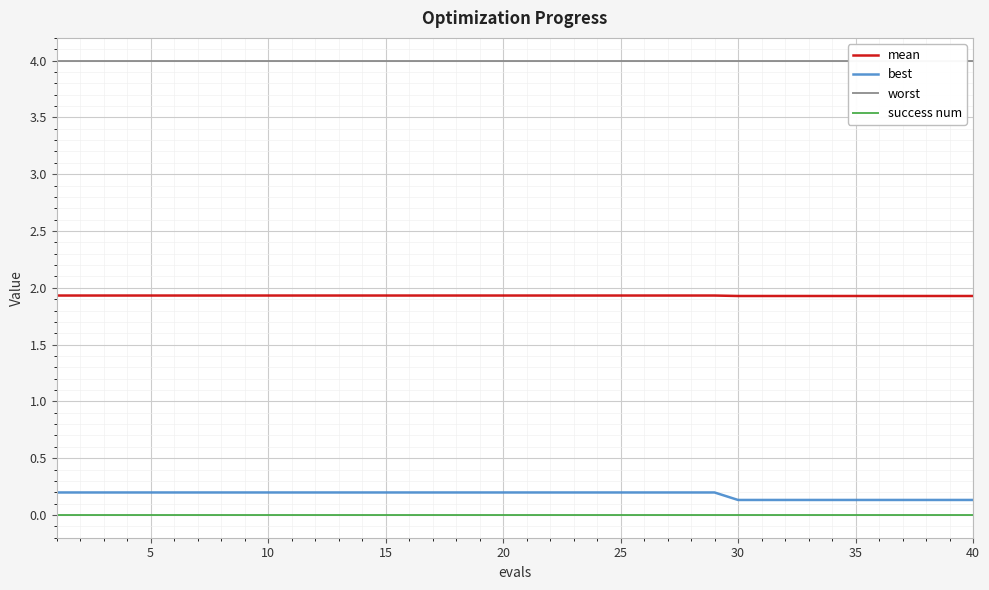

True or false: success num and worst cross at least once.

False